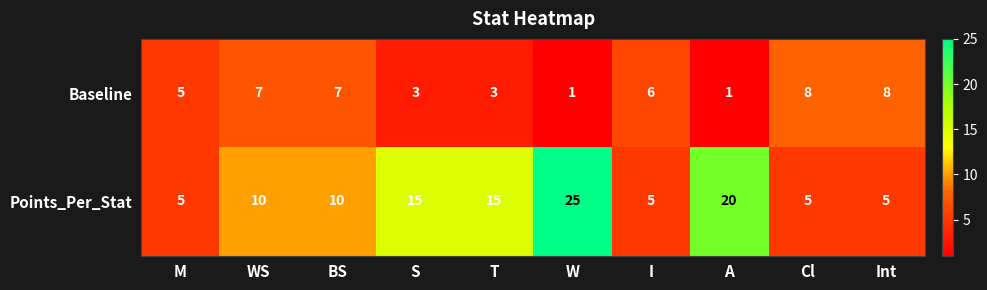

How many data points in Points_Per_Stat are less than 10?

4